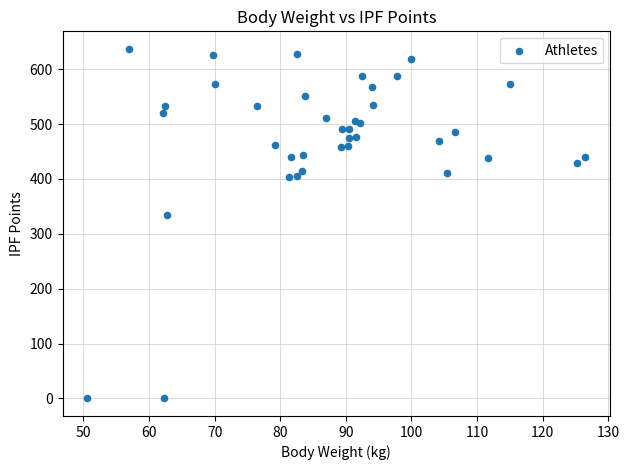

What Y value in the scatter plot is closest to 318?

334.7